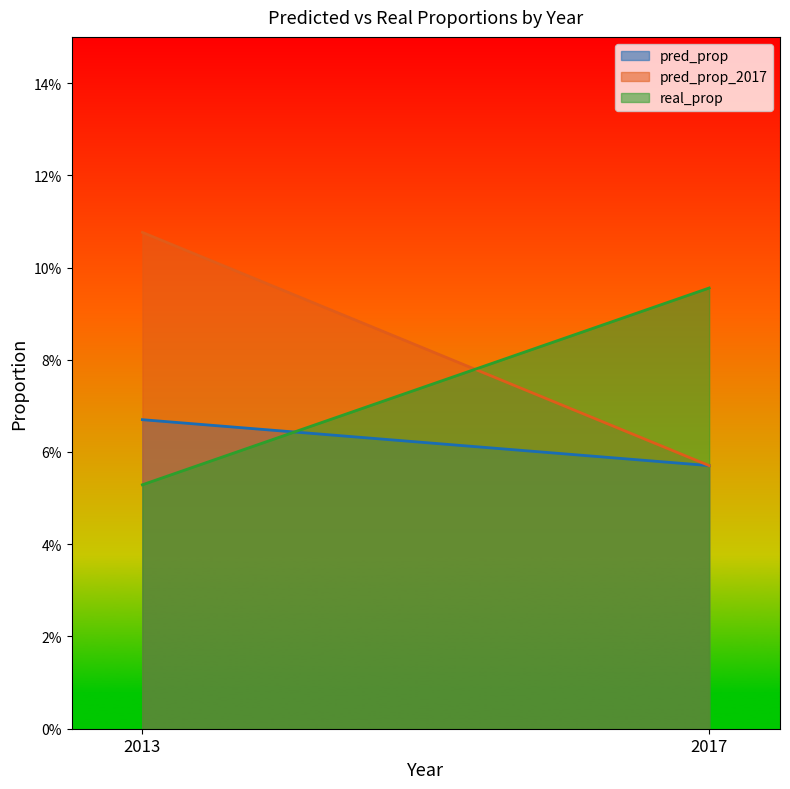

Reading left to right, extract all data points from this chart.

pred_prop: 2013=0.1	2017=0.1
pred_prop_2017: 2013=0.1	2017=0.1
real_prop: 2013=0.1	2017=0.1